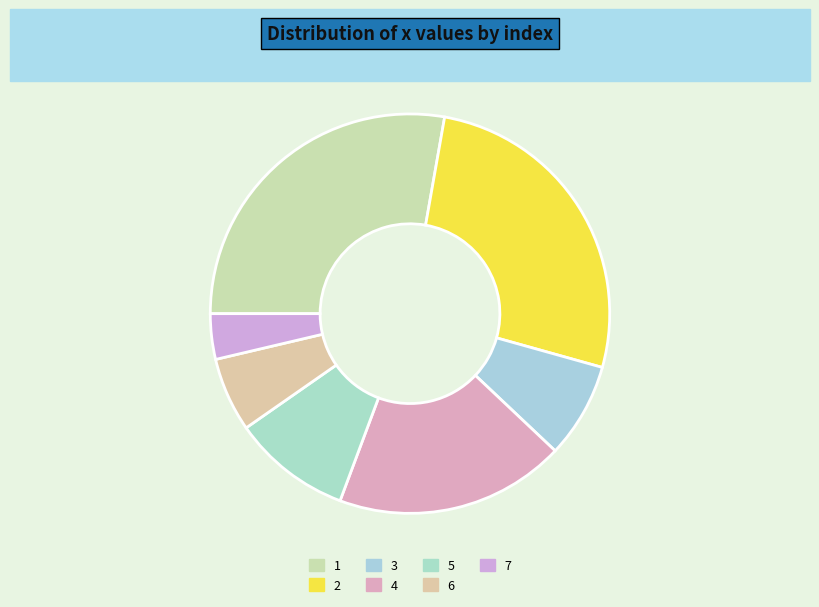

How many segments does this pie chart have?

7